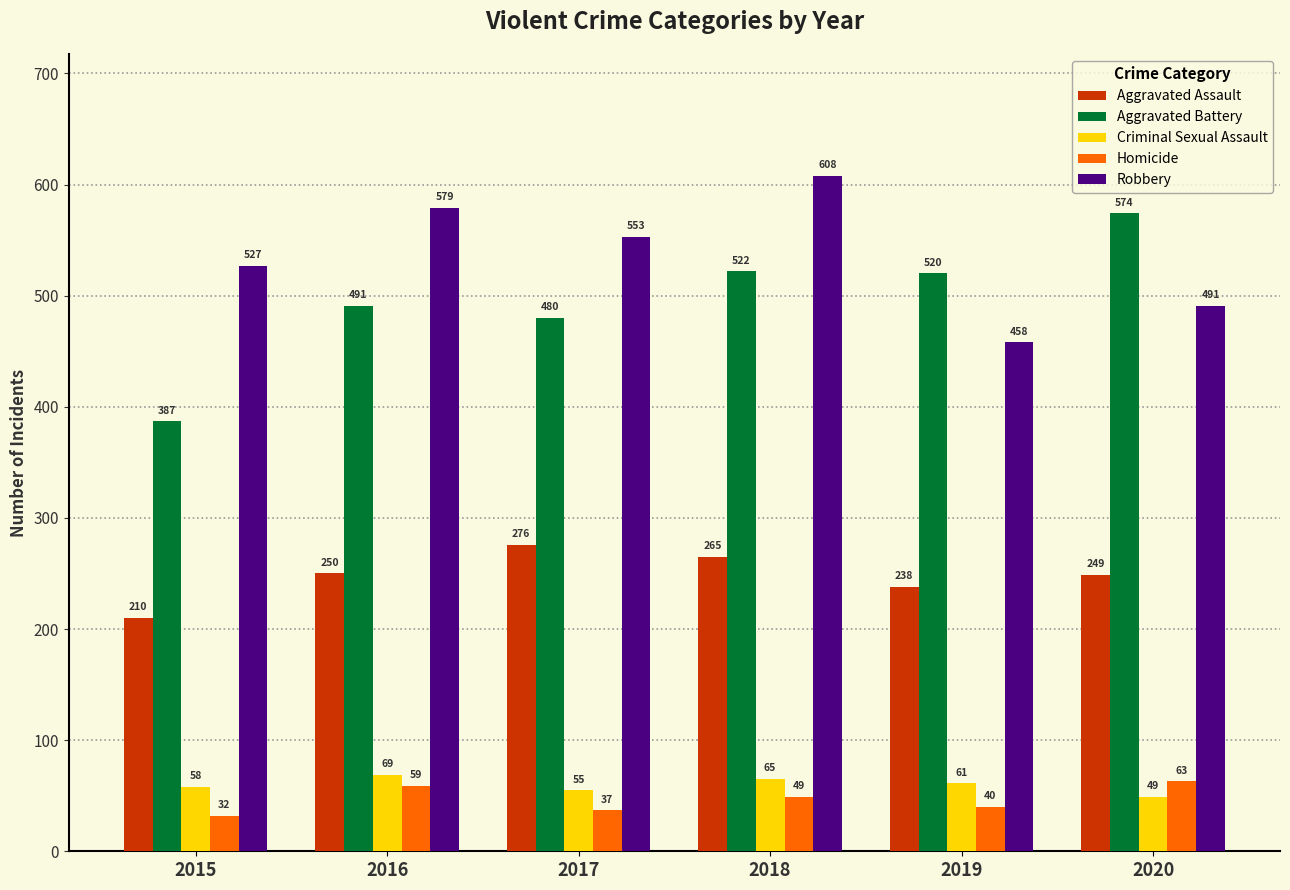

The Aggravated Assault series shows 238 at 2019. True or false?

True